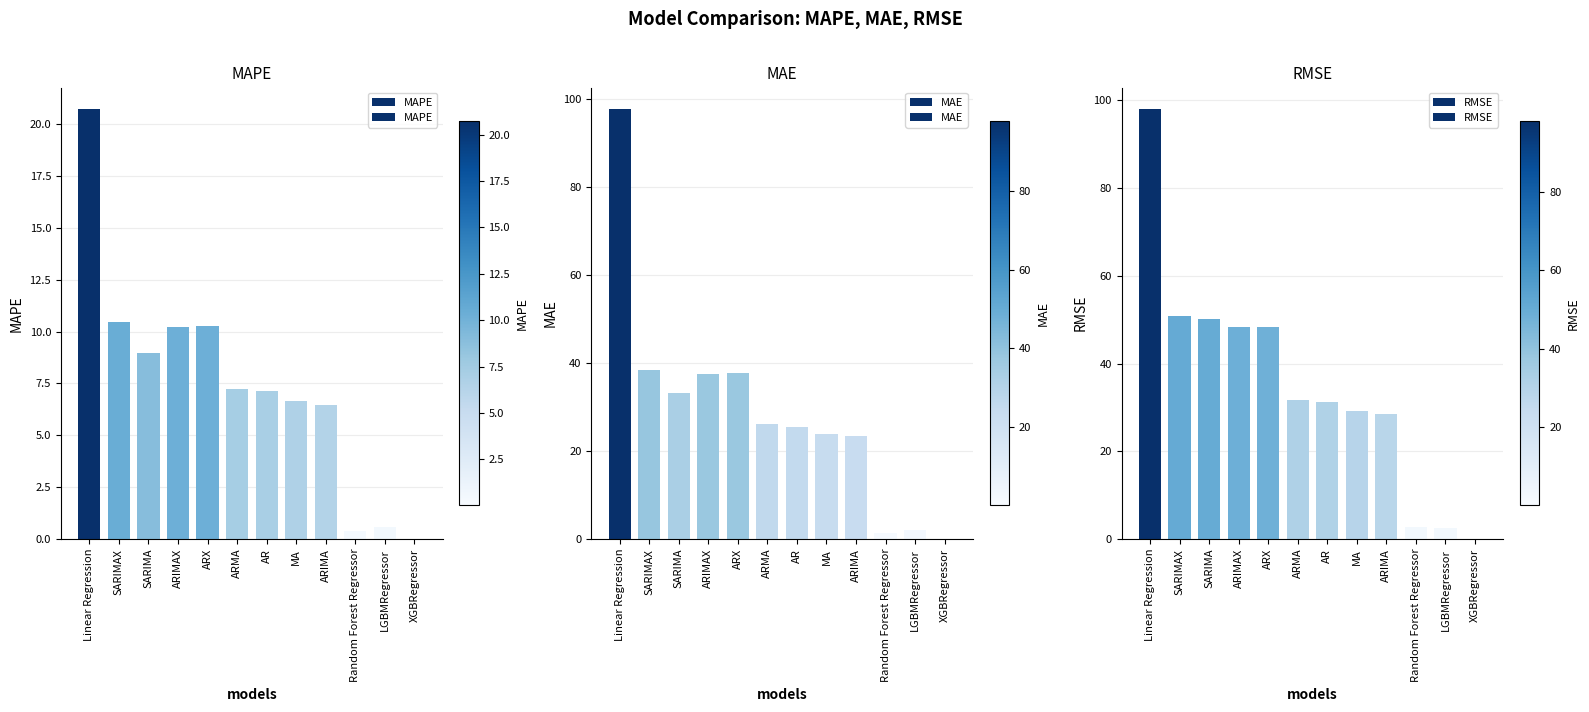

True or false: MAE has a value of 2.2 at LGBMRegressor.

True